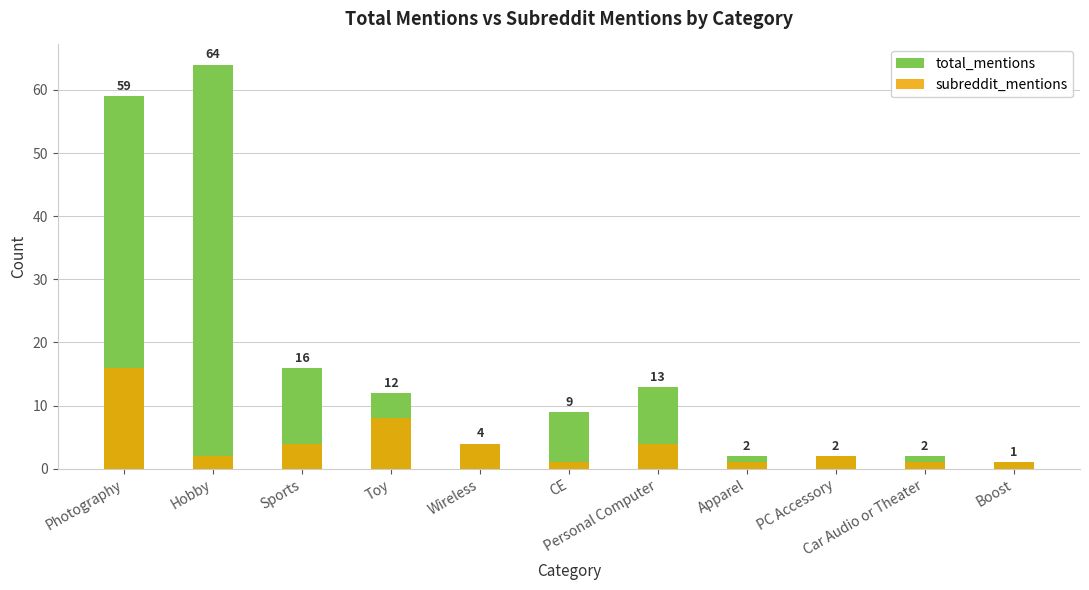

Which has a higher value, Toy or Photography?

Photography